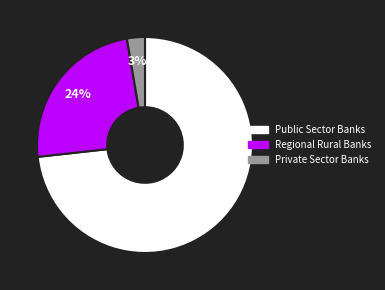

Which category has the smallest portion of the pie?

Private Sector Banks